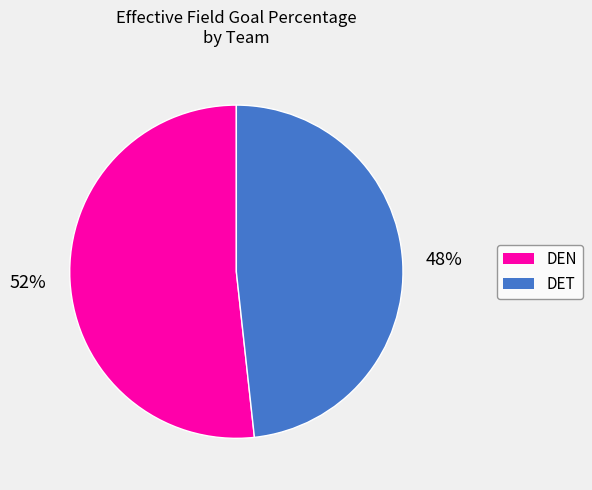

Rank the categories by value from lowest to highest.

DET, DEN